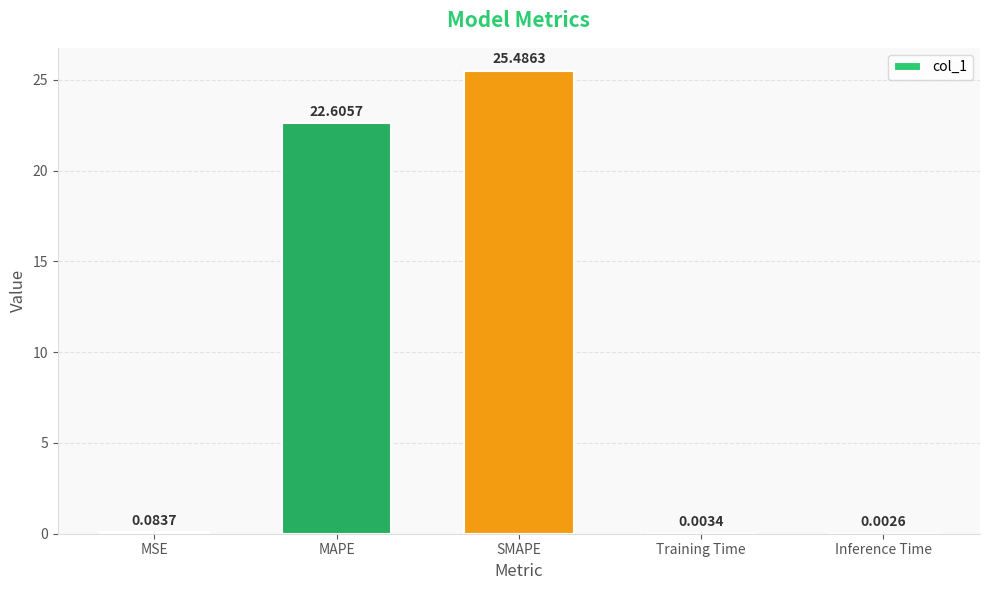

What is the change in value from MSE to Training Time?

-0.1